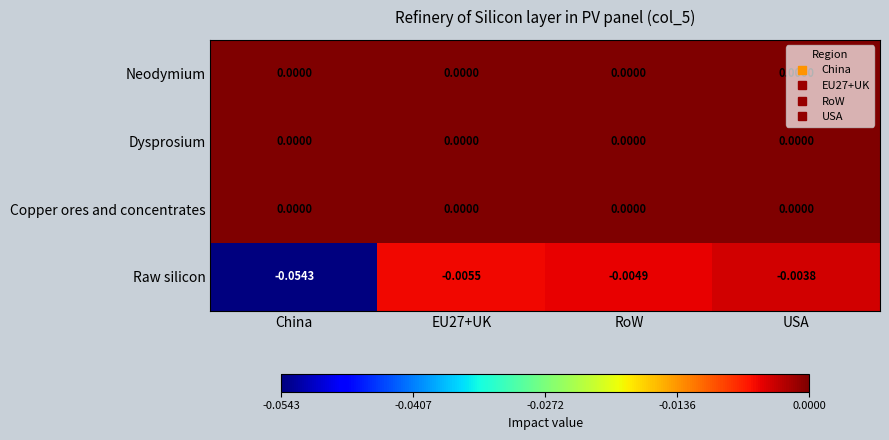

At which category is the sum across all series the highest?

USA